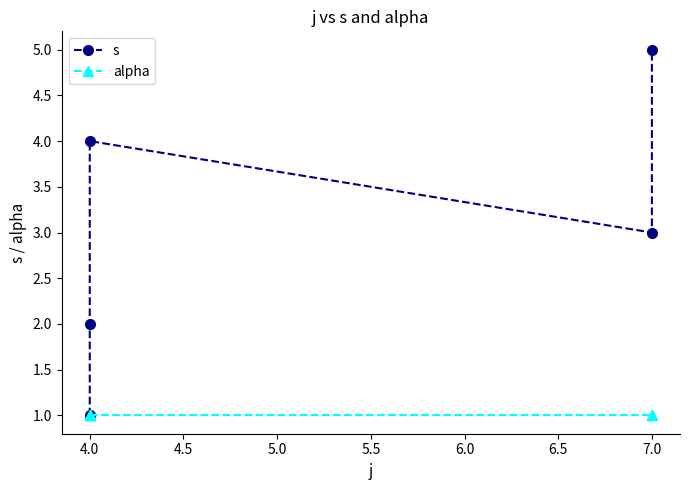

The value of alpha at 4.0 is 1. True or false?

True